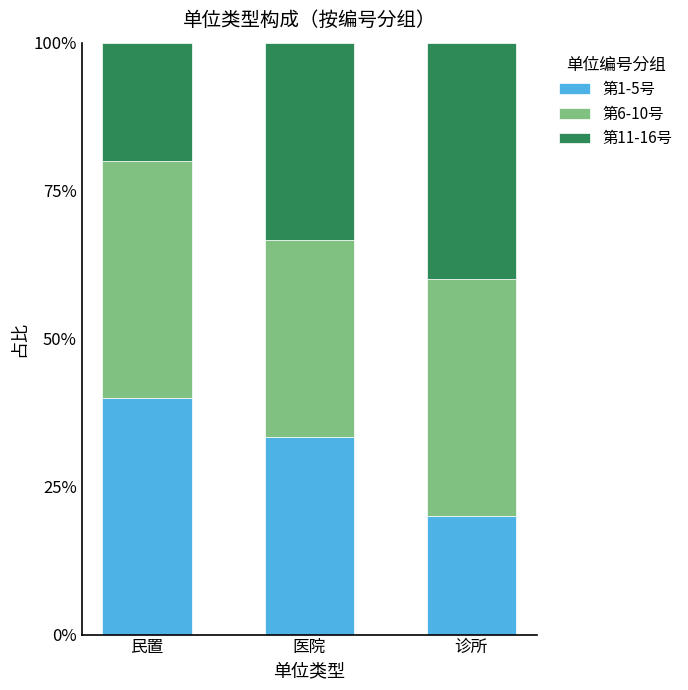

Count the 第1-5号 values in the range 20 to 40.

3